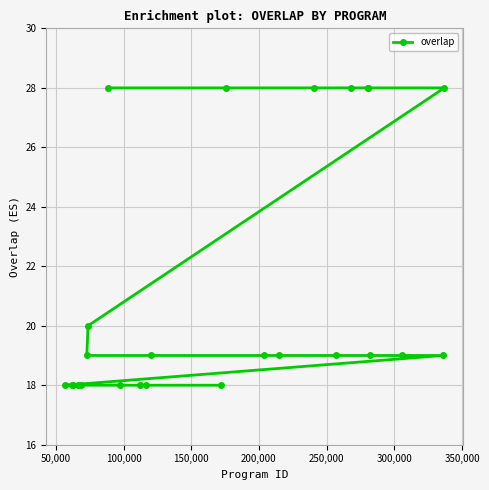

What is the value of the 23rd point from the left?

19